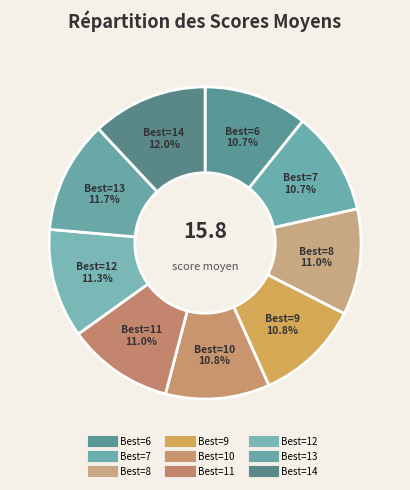

Which slice is the largest?

14